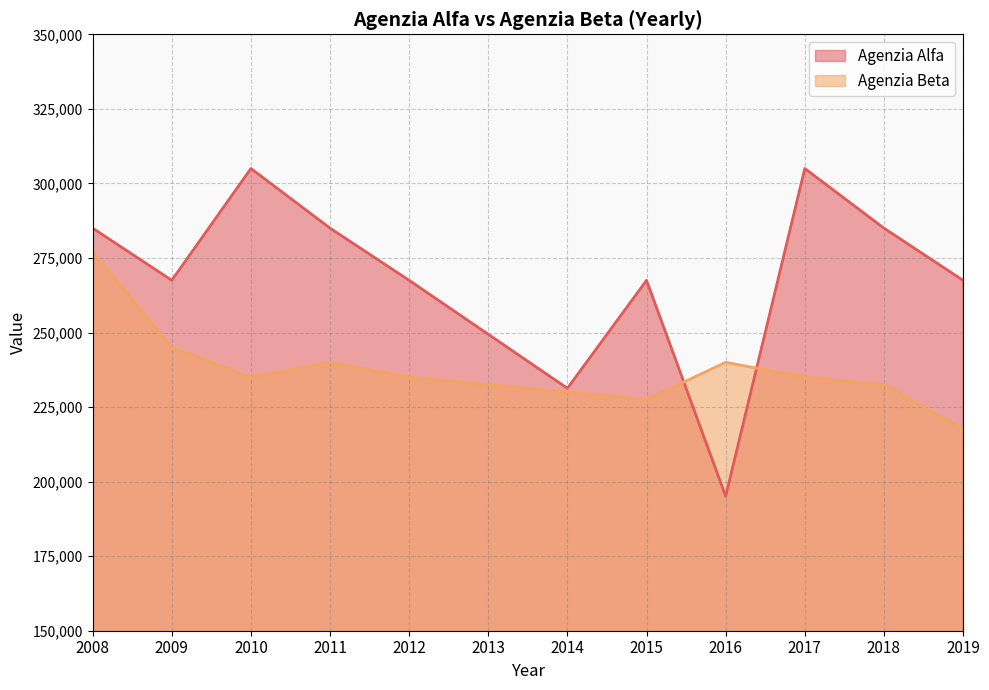

How many lines are shown in the chart?

2